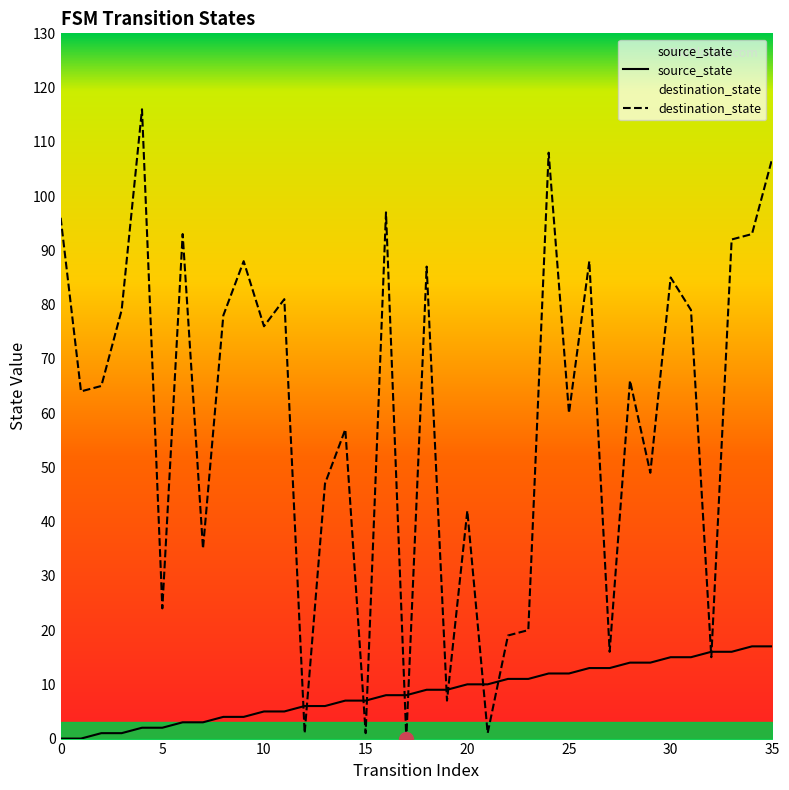

True or false: destination_state has more than 1 interior local peaks.

True